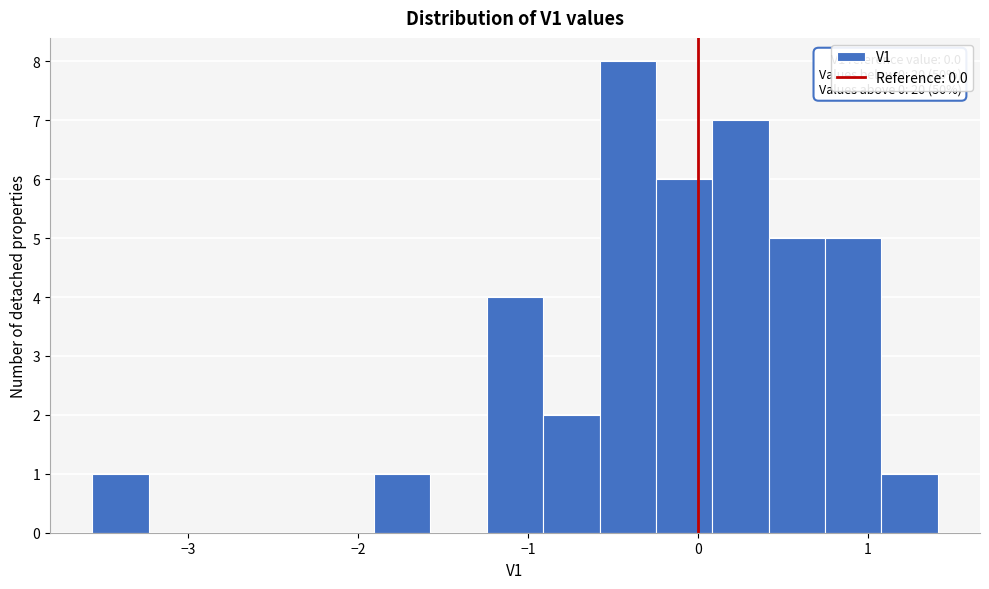

Read against the x-axis, roughly where is the centre of the tallest bar?

-0.4